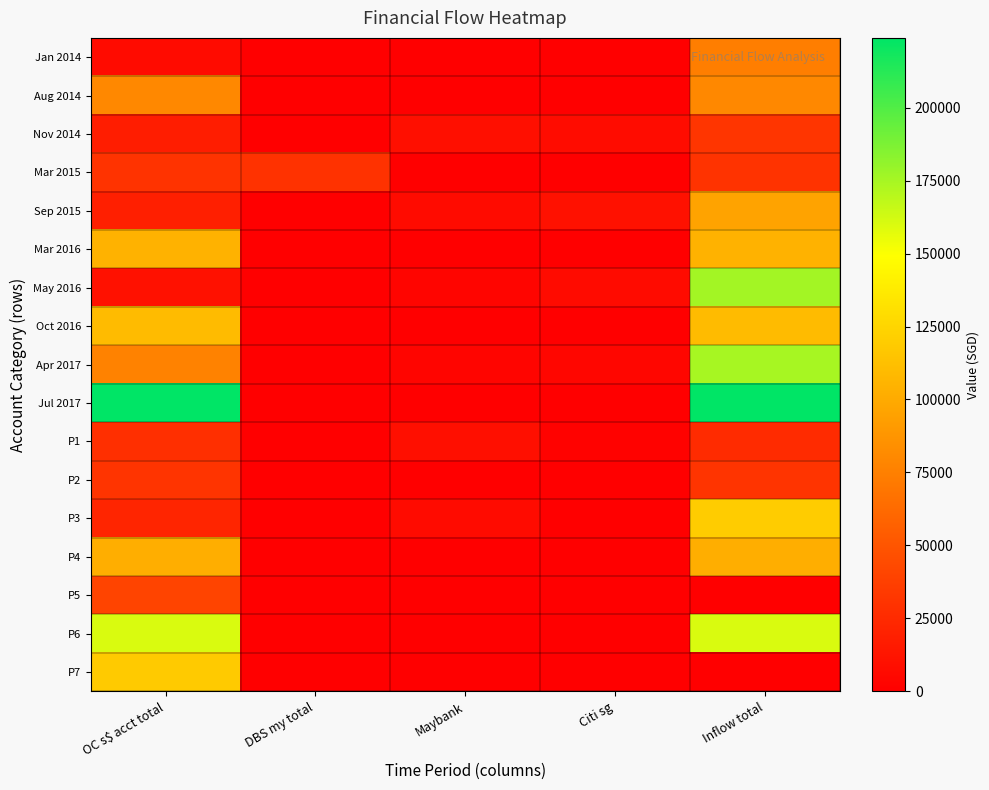

How many data points does each series have?

5